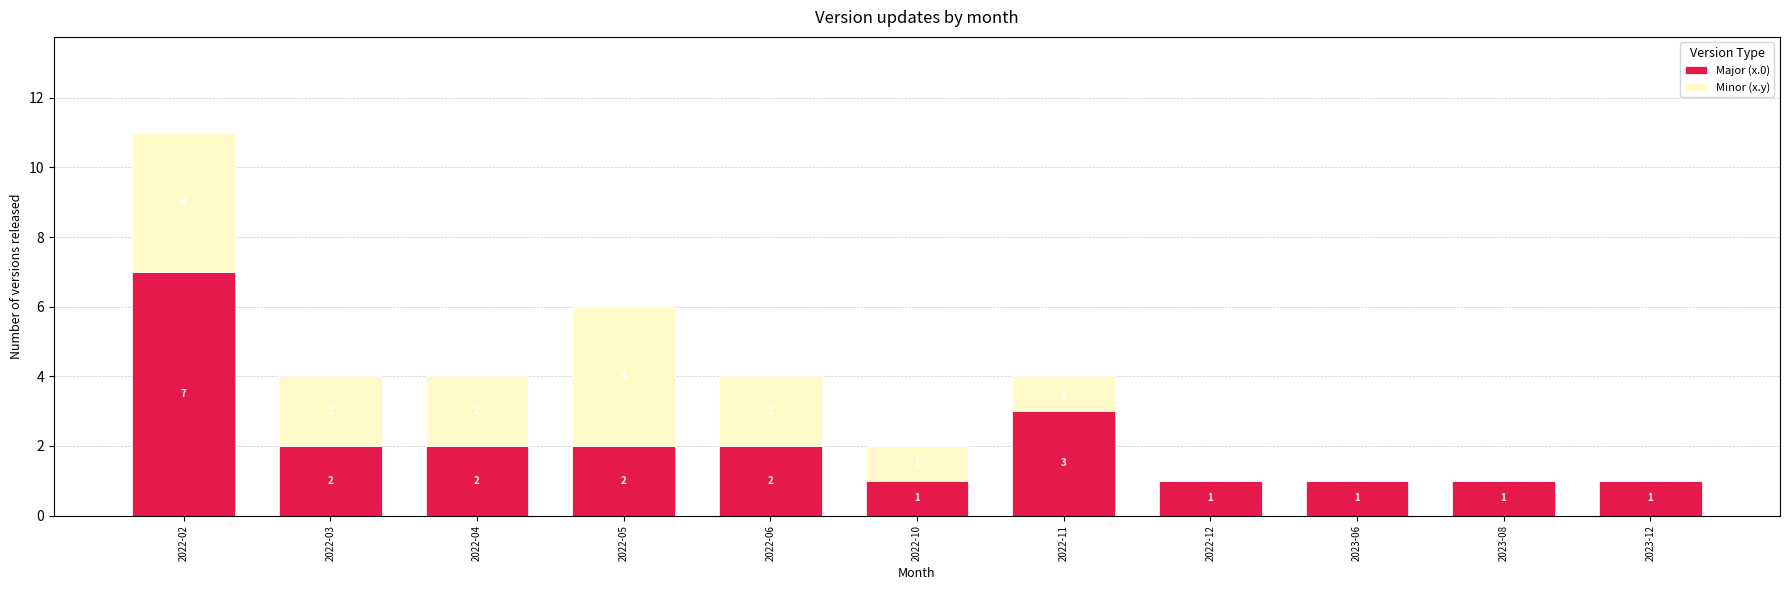

Where does the Major (x.0) series first go above 2?

2022-02